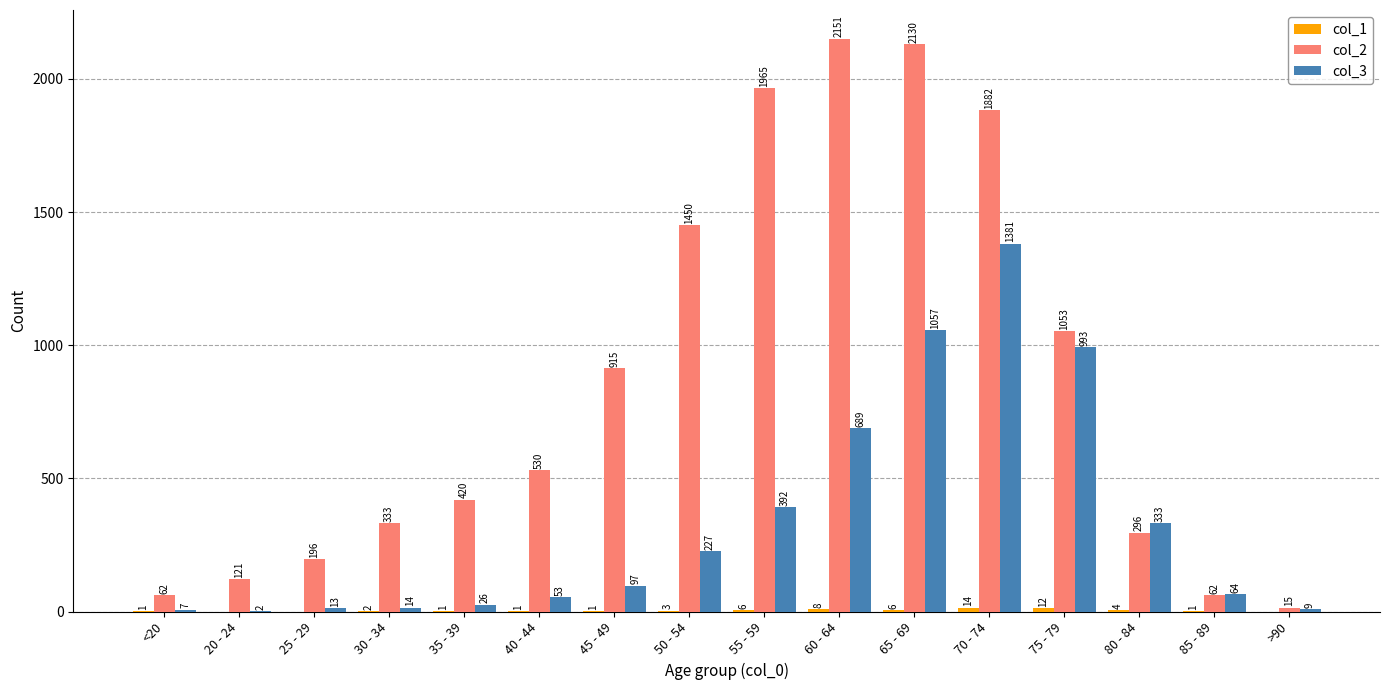

Which category has the highest value across all series?

60 - 64